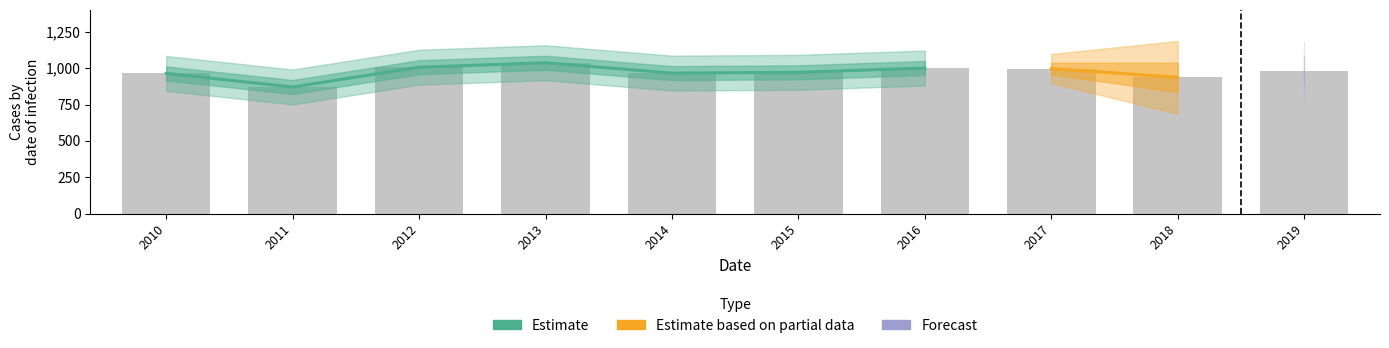

What is the difference between the second highest and second lowest values?

69.7